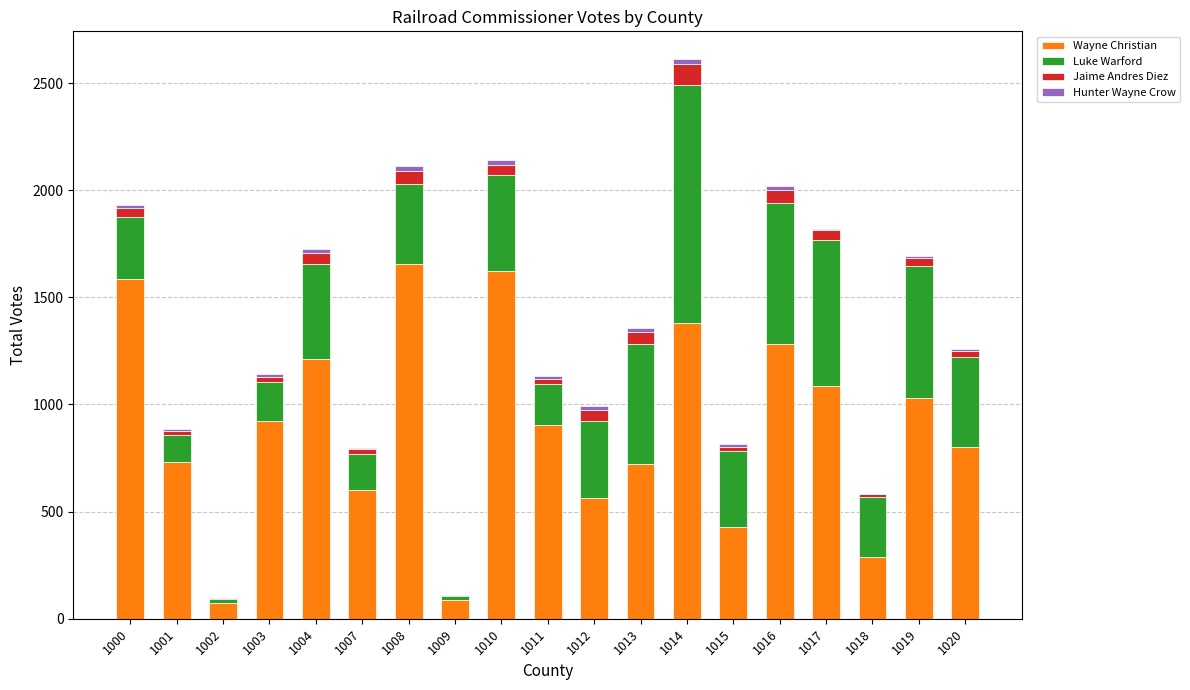

Are the bars horizontal?

No